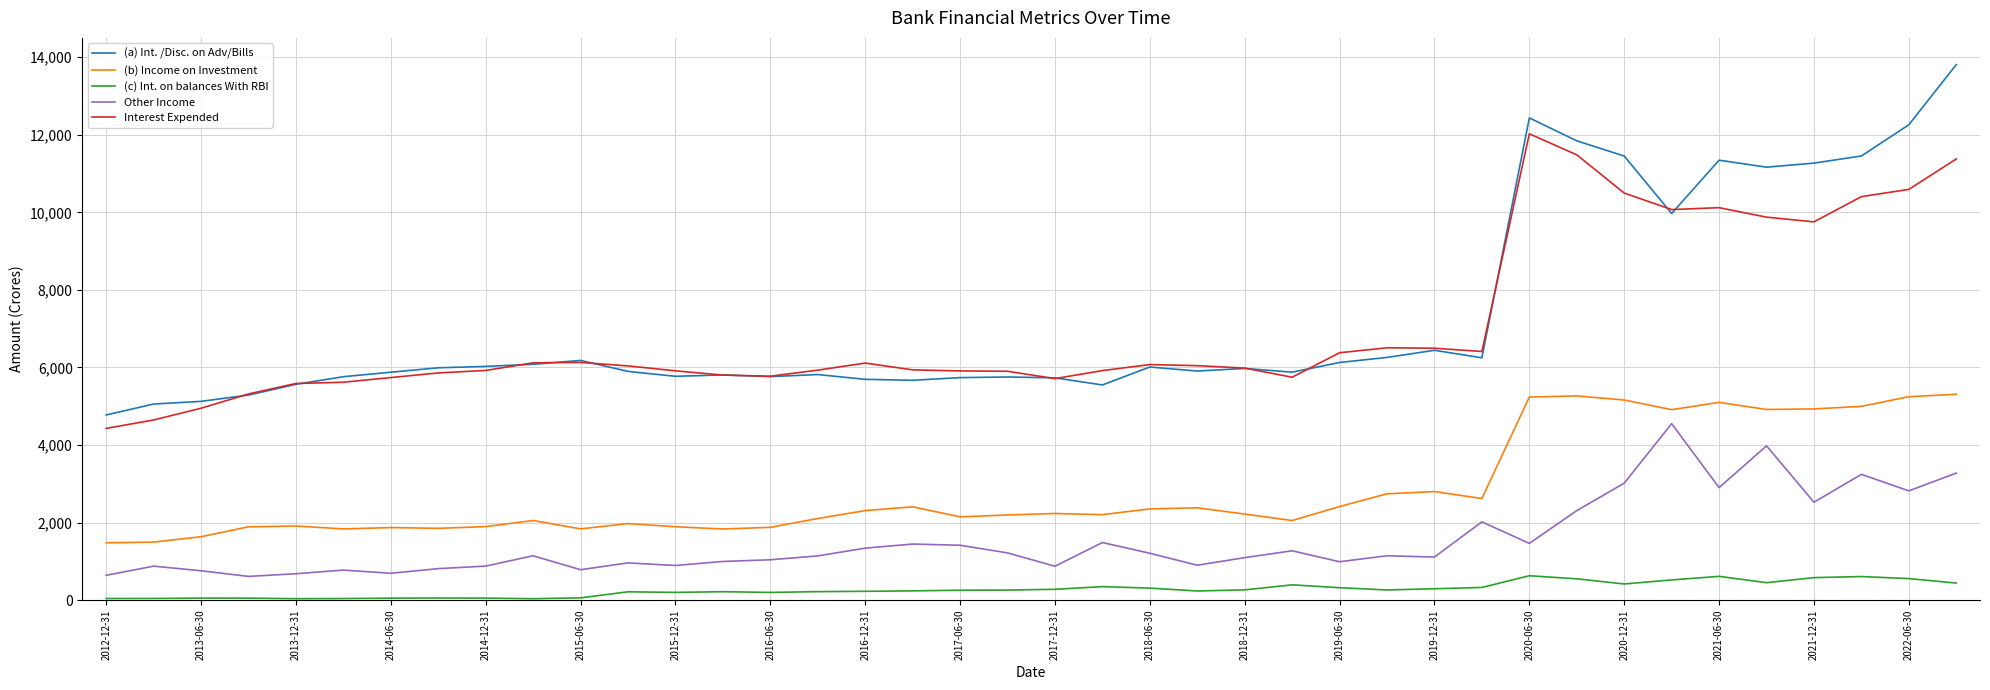

Which series has the largest range (max minus min)?

(a) Int. /Disc. on Adv/Bills